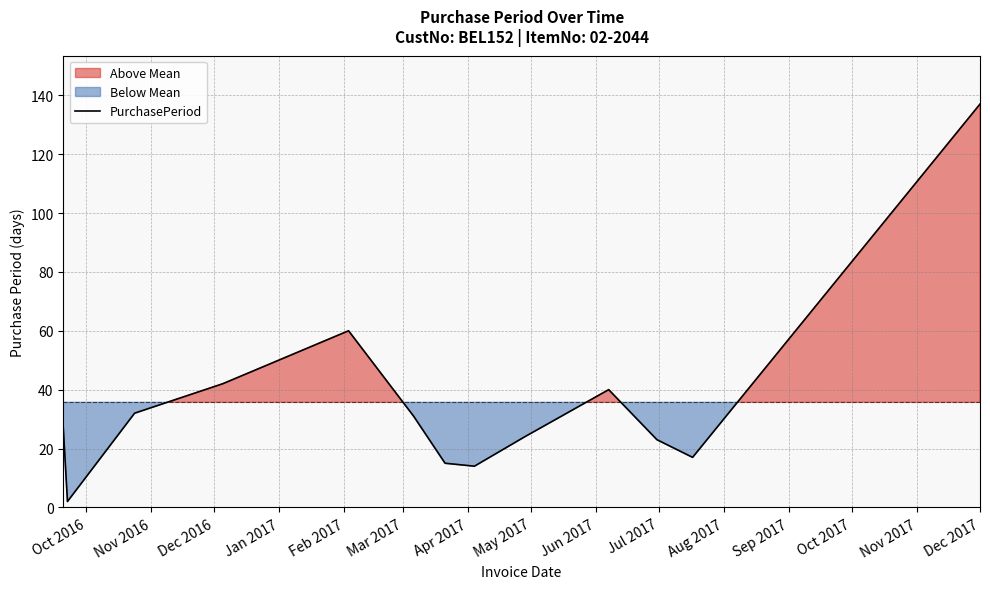

What is the highest value of the PurchasePeriod series?

137